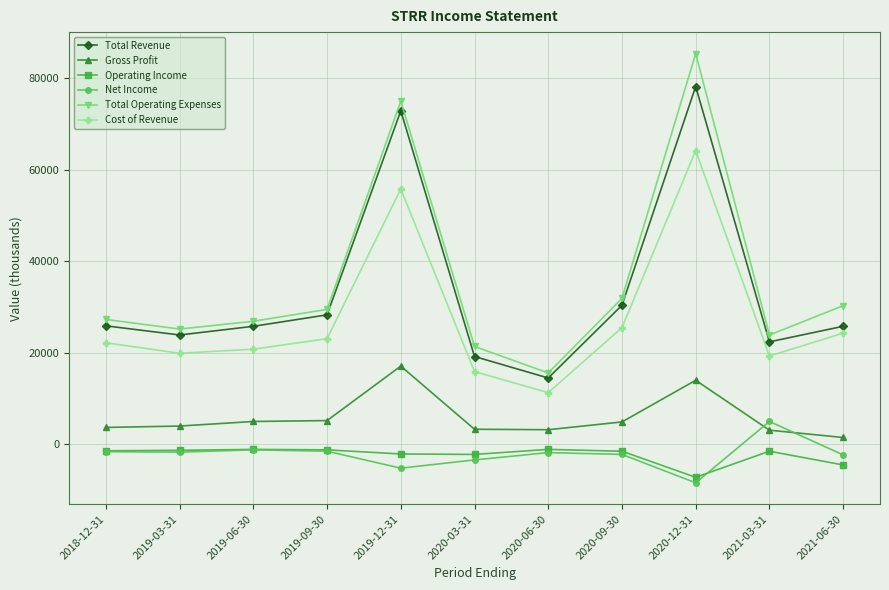

Is it true that Total Revenue equals 30400 at 2020-09-30?

True